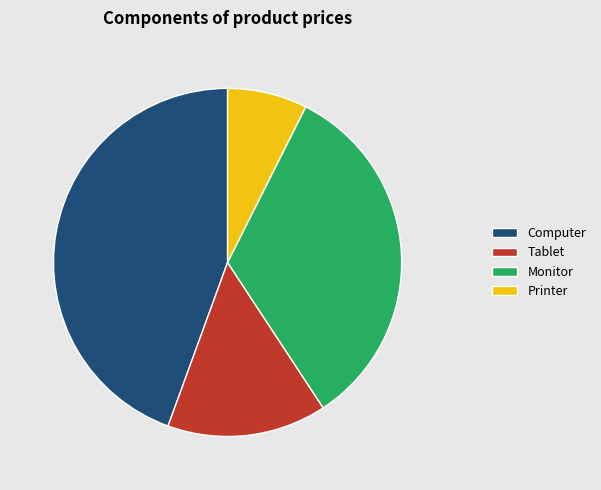

Which slice is the largest?

Computer